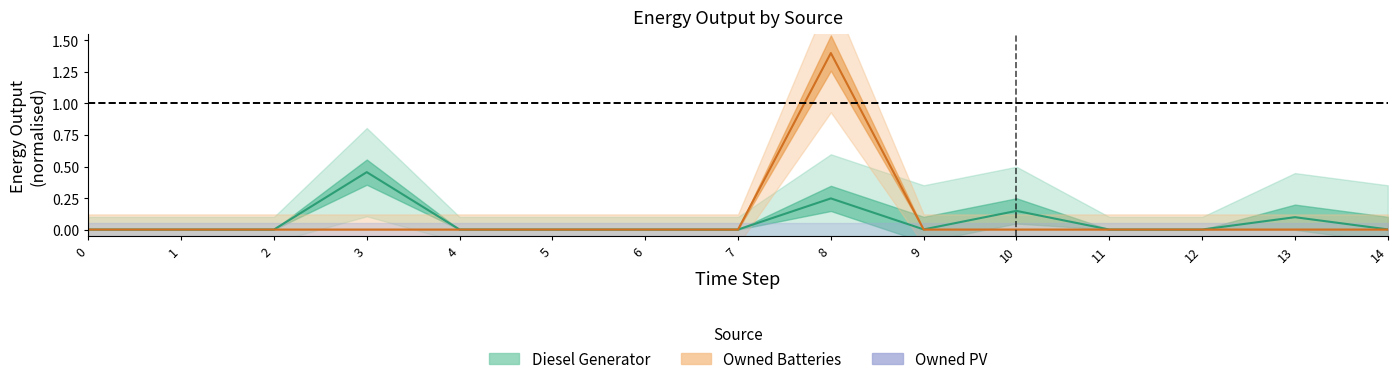

Which series has the largest range (max minus min)?

Owned Batteries